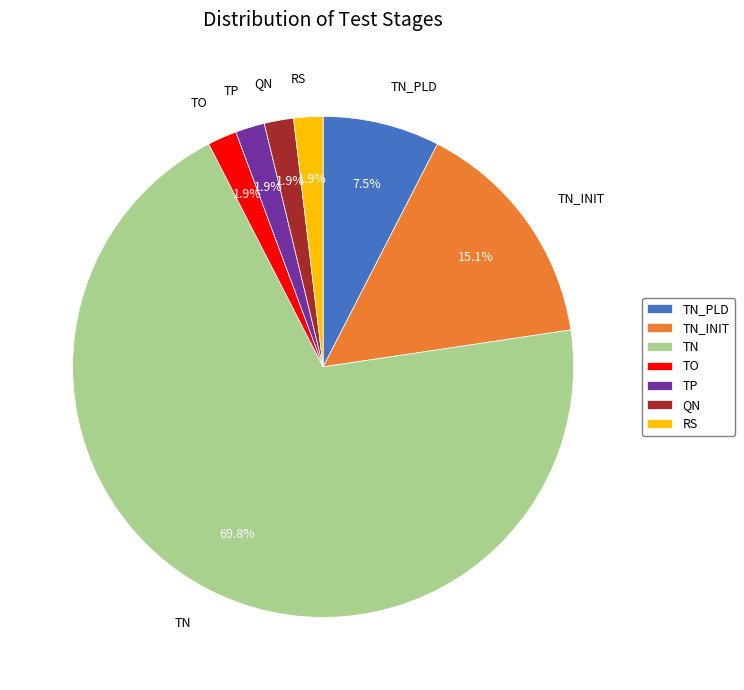

The RS slice represents 2% of the pie. True or false?

True